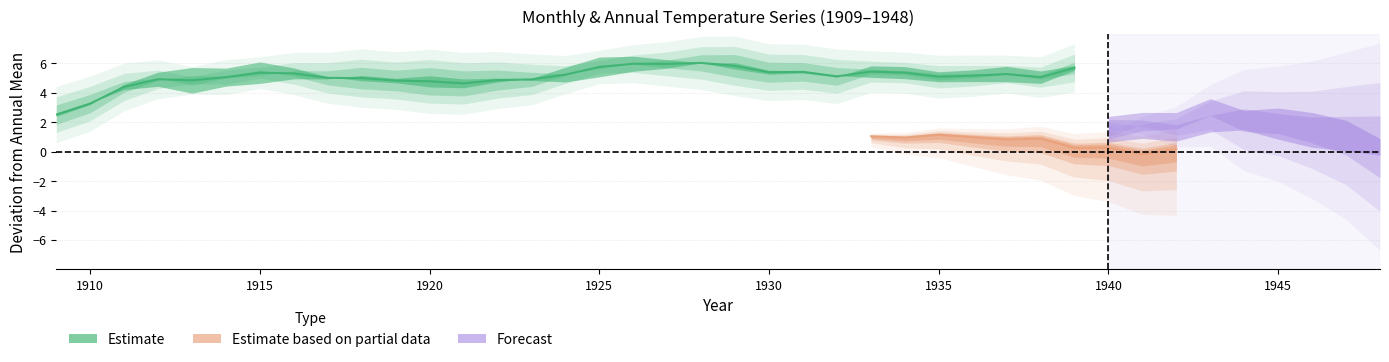

What is the difference between the highest and lowest values at 1911?

5.0